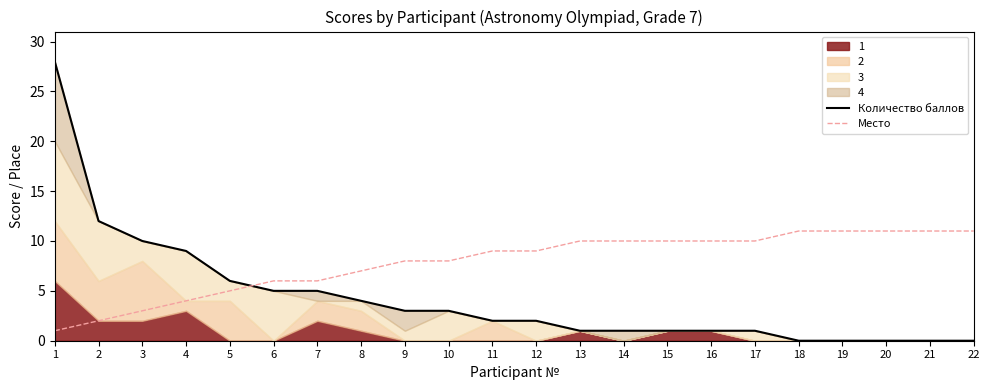

Reading right to left, transcribe all the data shown in this chart.

Количество баллов: 22=0	21=0	20=0	19=0	18=0	17=1	16=1	15=1	14=1	13=1	12=2	11=2	10=3	9=3	8=4	7=5	6=5	5=6	4=9	3=10	2=12	1=28
Место: 22=11	21=11	20=11	19=11	18=11	17=10	16=10	15=10	14=10	13=10	12=9	11=9	10=8	9=8	8=7	7=6	6=6	5=5	4=4	3=3	2=2	1=1